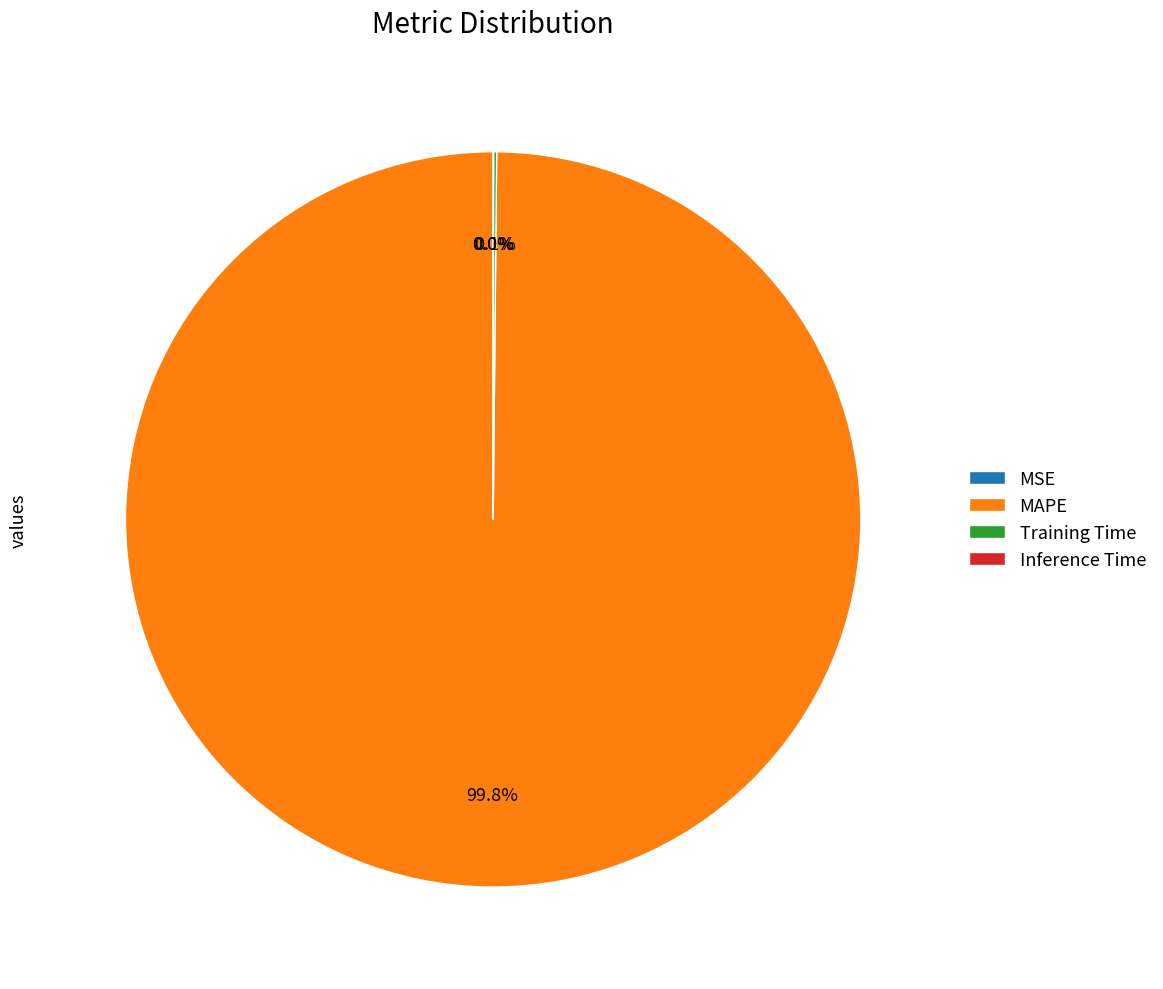

To the nearest percent, what is the average slice percentage?

25%